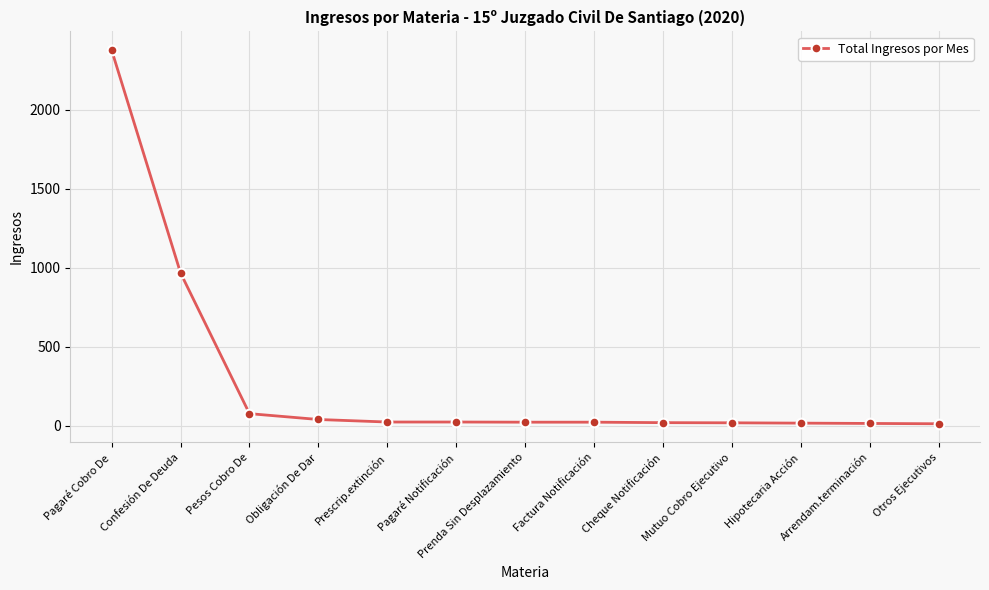

What is the label of the 13th point from the right?

Pagaré Cobro De